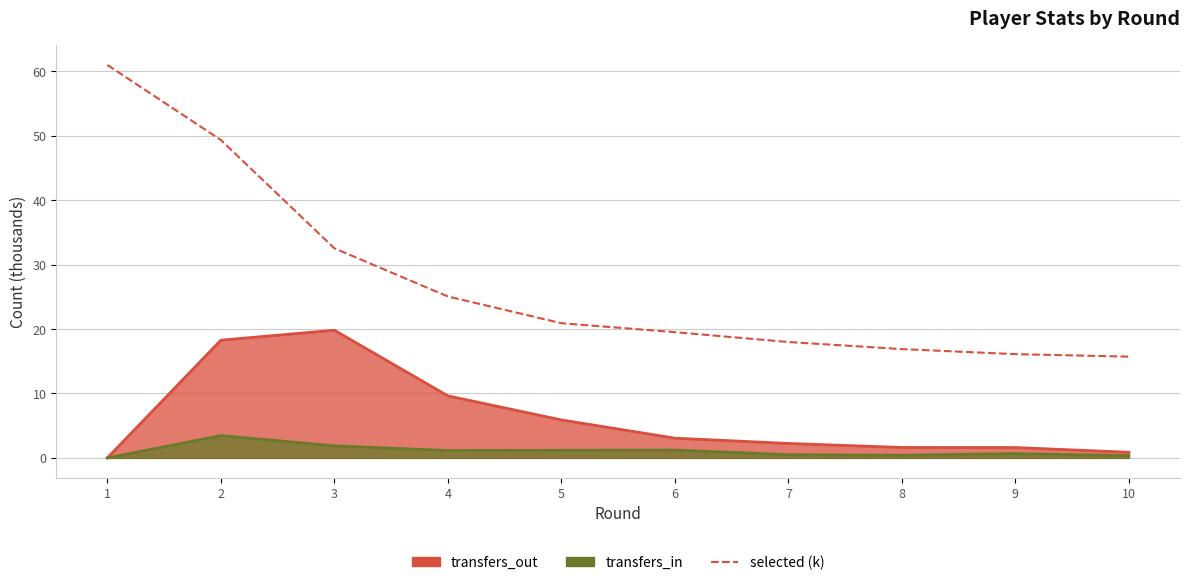

True or false: selected and transfers_out intersect in this chart.

False